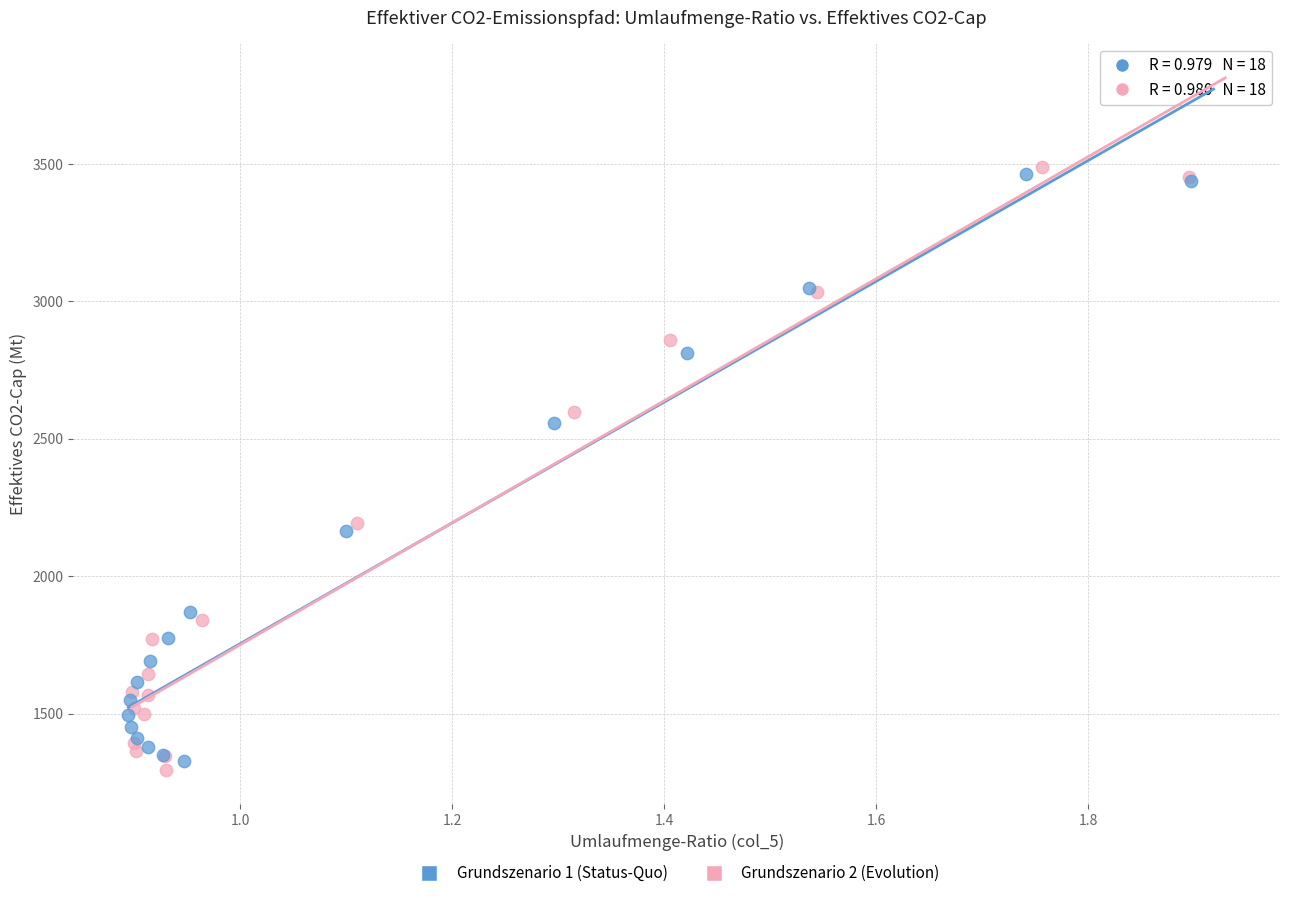

Which series reaches the maximum Y coordinate?

Grundszenario 2 (Evolution)